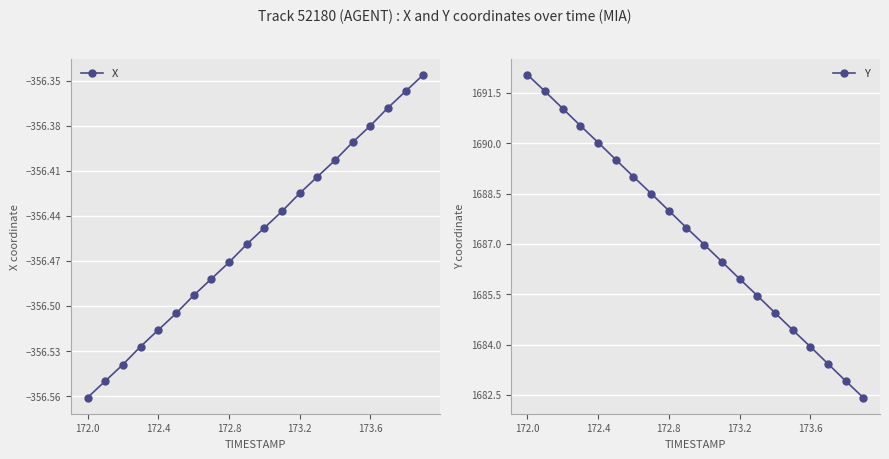

True or false: X and Y cross at least once.

False